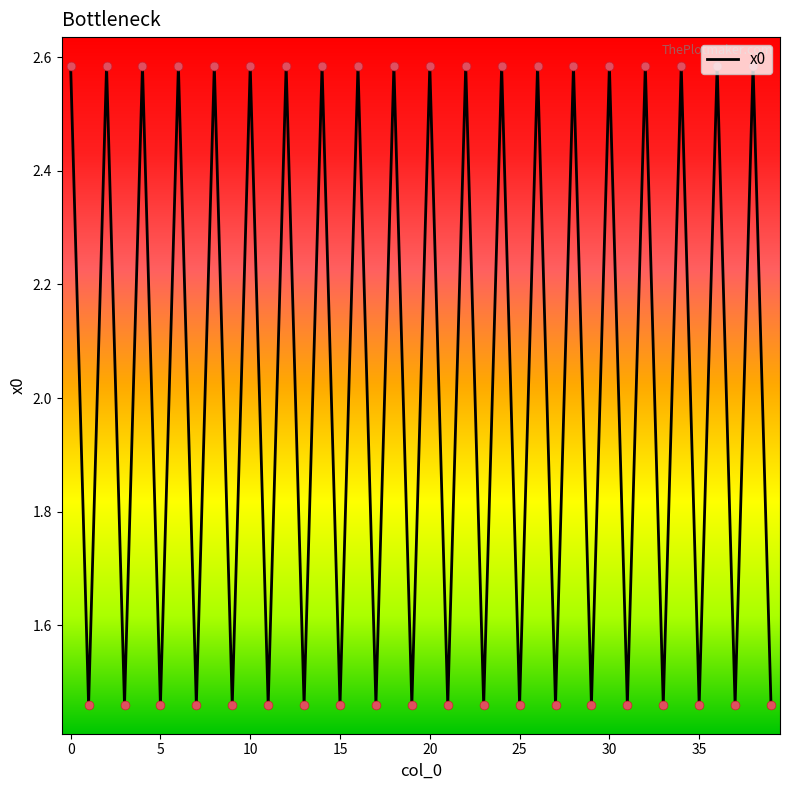

What is the difference between the maximum and minimum values?

1.1